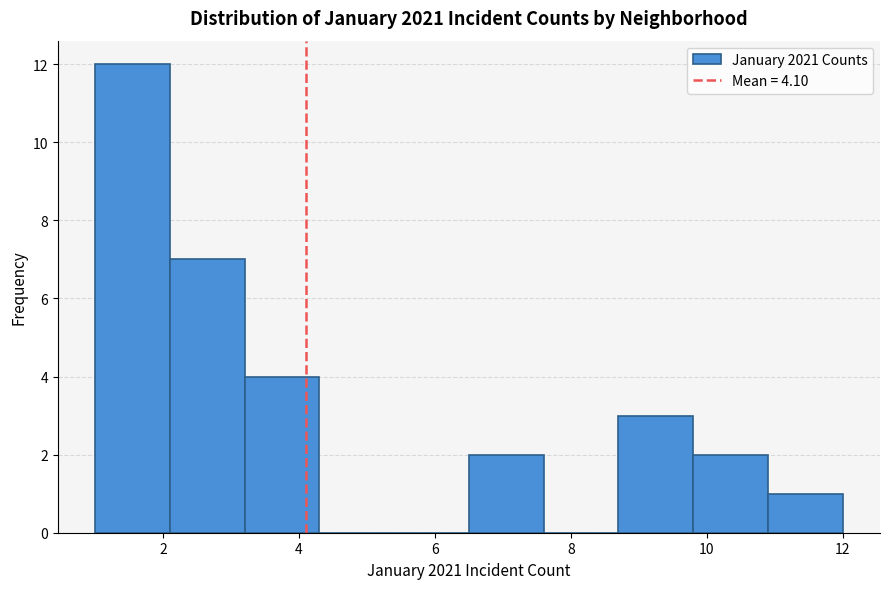

Reading left to right, list every bar in this chart as the range it spans on the x-axis followed by its height. Neither the bar edges nor the heights are printed on the chart, so give them approximately, as read against the axes.

1.0 to 2.1: 12
2.1 to 3.2: 7
3.2 to 4.3: 4
4.3 to 5.4: 0
5.4 to 6.5: 0
6.5 to 7.6: 2
7.6 to 8.7: 0
8.7 to 9.8: 3
9.8 to 10.9: 2
10.9 to 12.0: 1